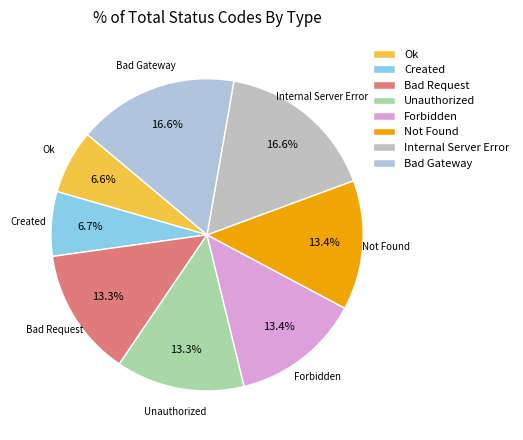

Does Not Found represent more than half of the total?

No